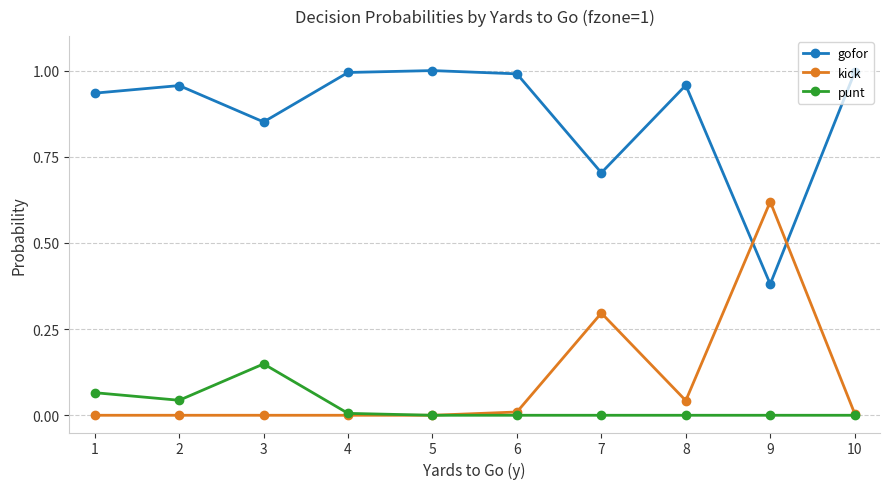

Is this an area chart (filled region under the line)?

No